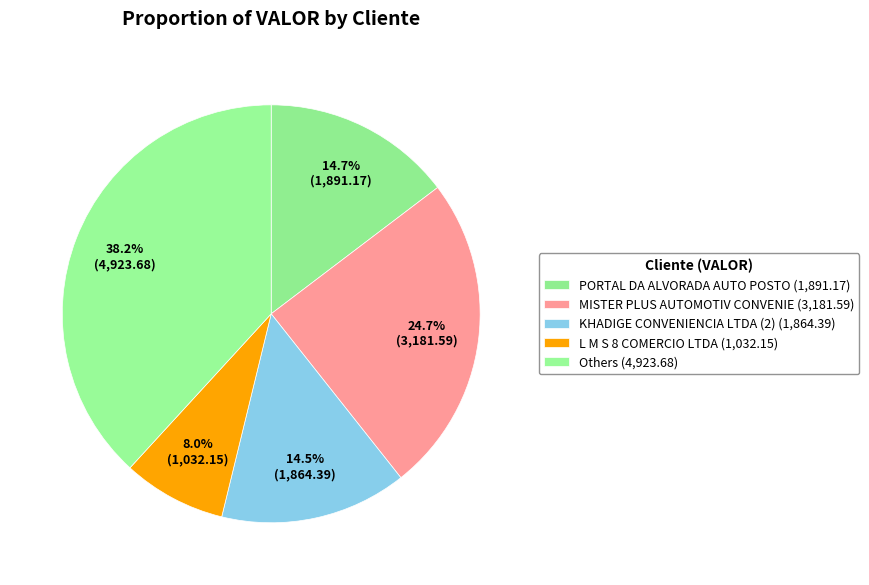

Count the number of slices in the pie.

5